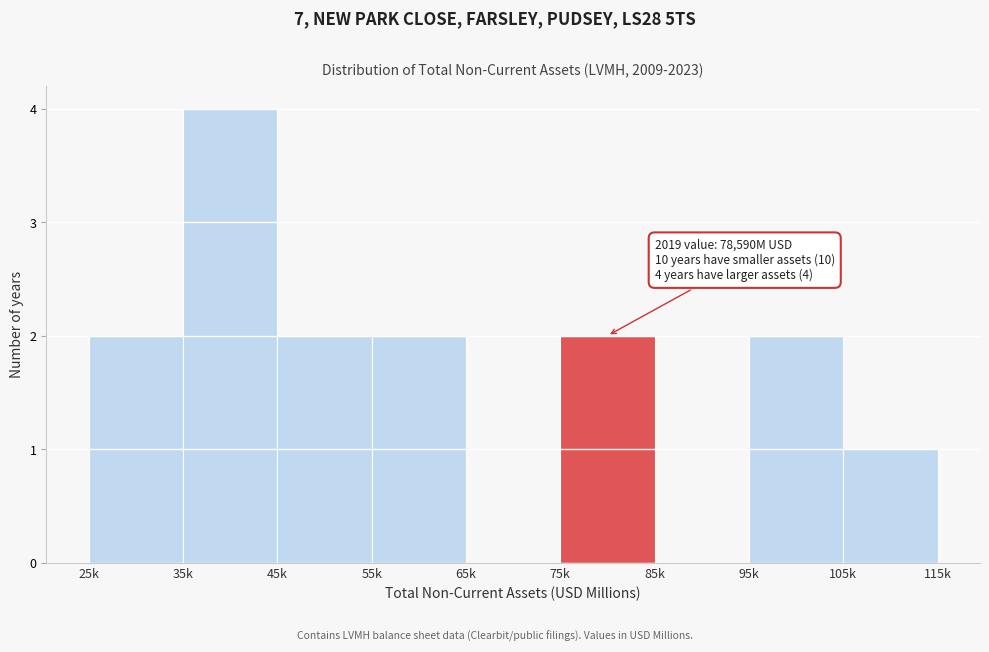

Reading left to right, what are all the values shown in this chart?

25k=2	35k=4	45k=2	55k=2	65k=0	75k=2	85k=0	95k=2	105k=1